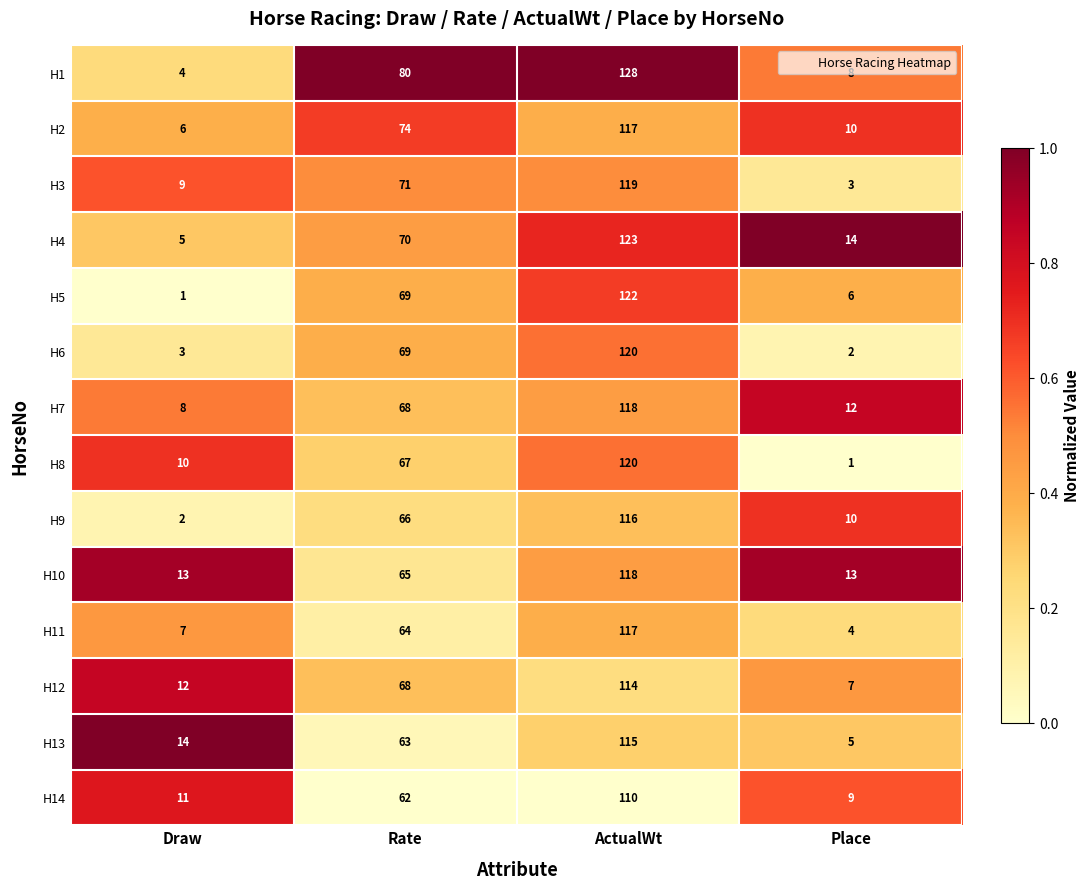

What is the difference between the maximum and minimum values in the H3 series?

116